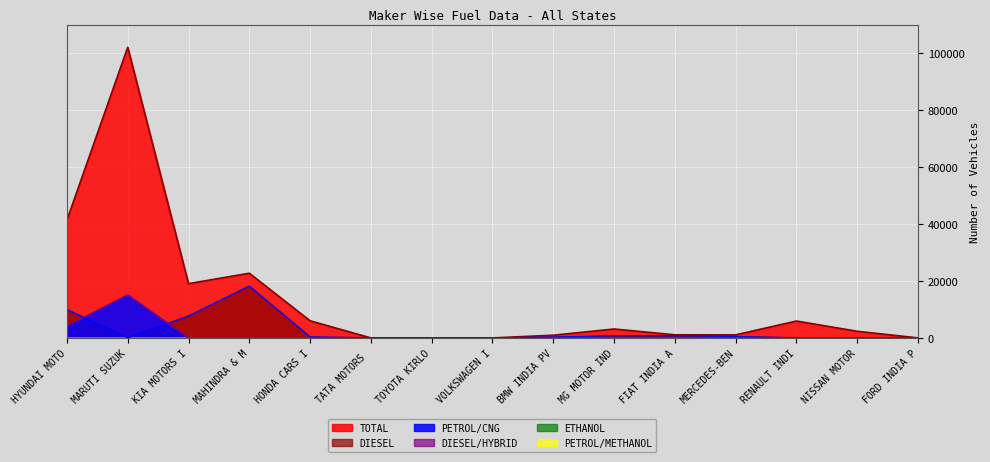

Where is the first local maximum for TOTAL?

MARUTI SUZUK